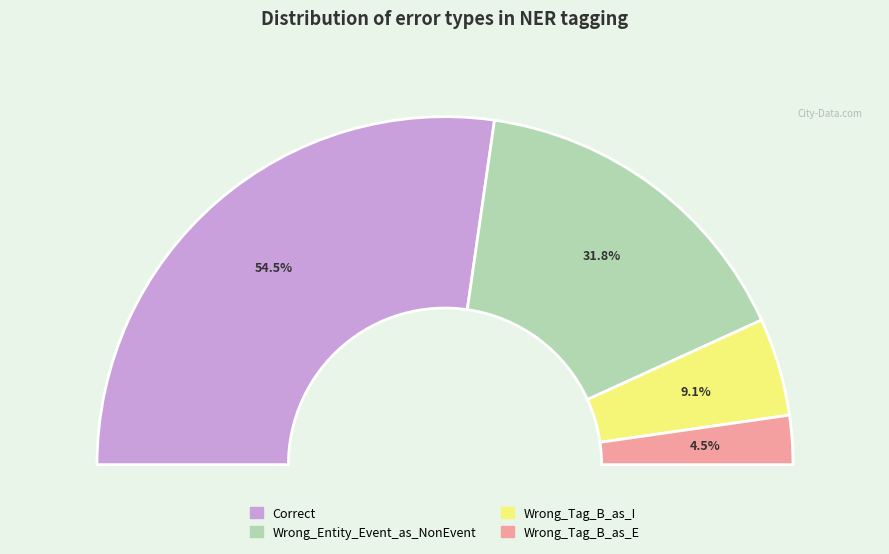

To the nearest percent, what is the combined percentage of Wrong_Tag_B_as_I and Correct?

64%